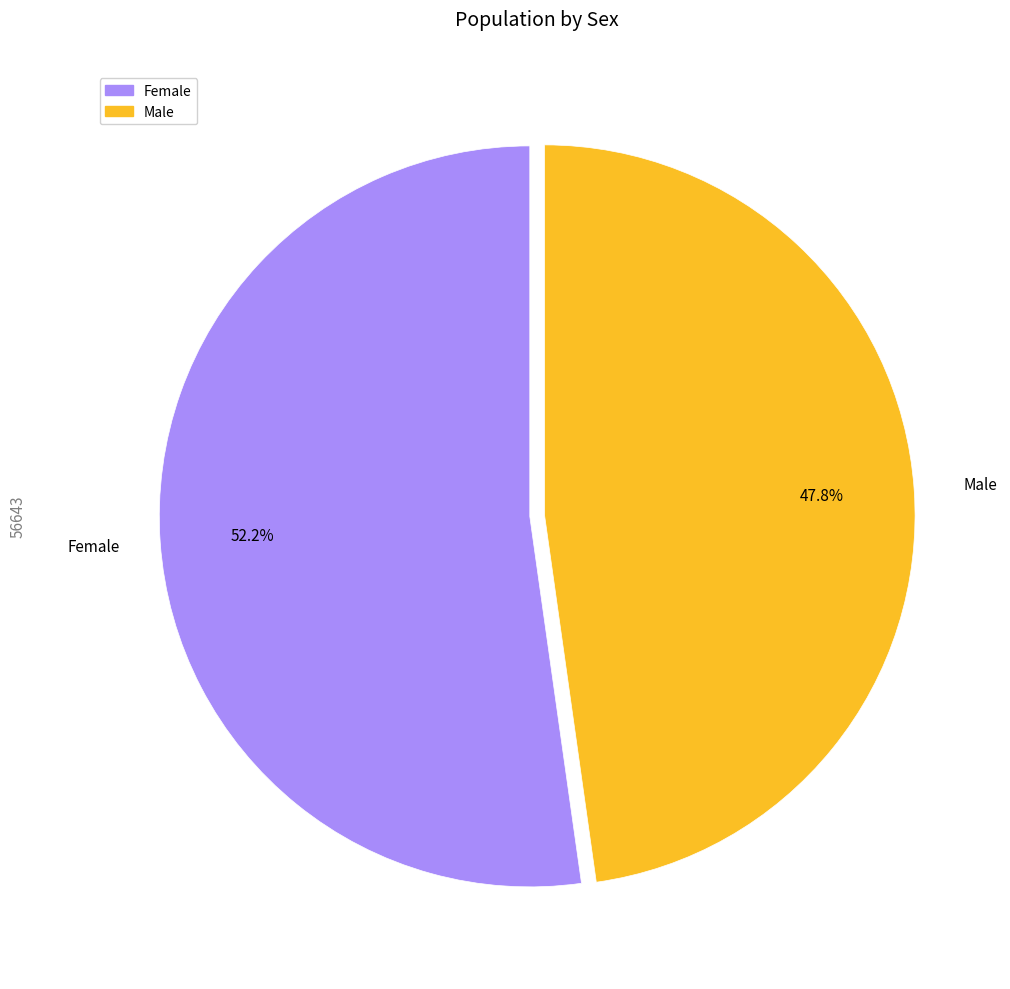

What is the ratio of the value at Female to the value at Male?

1.1